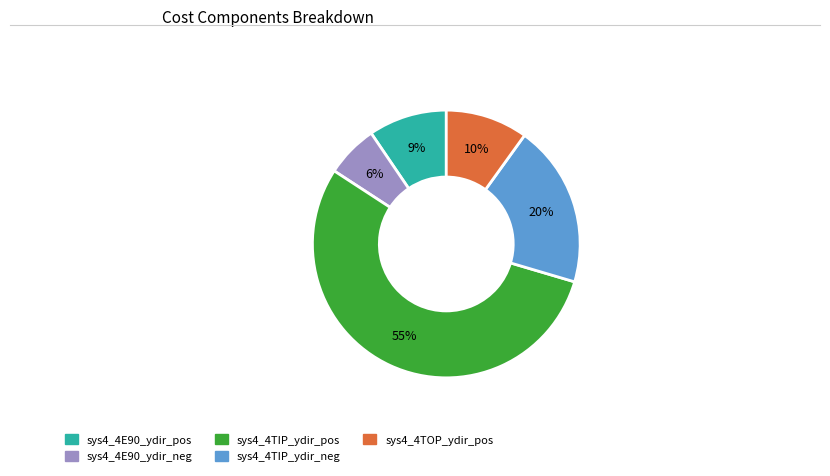

To the nearest percent, what is the average slice percentage?

20%